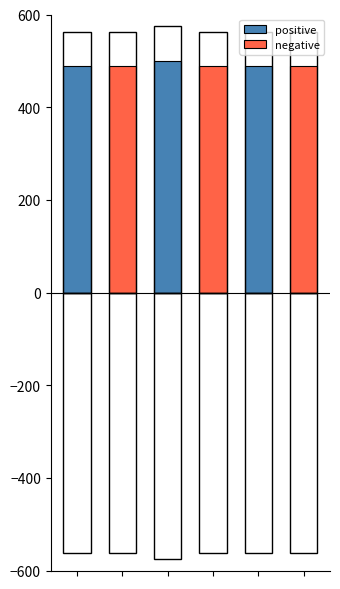

Reading left to right, transcribe all the data shown in this chart.

positive: 489.0	0.0	500.0	0.0	489.1	0.0
negative: 0.0	489.0	0.0	489.1	0.0	489.0